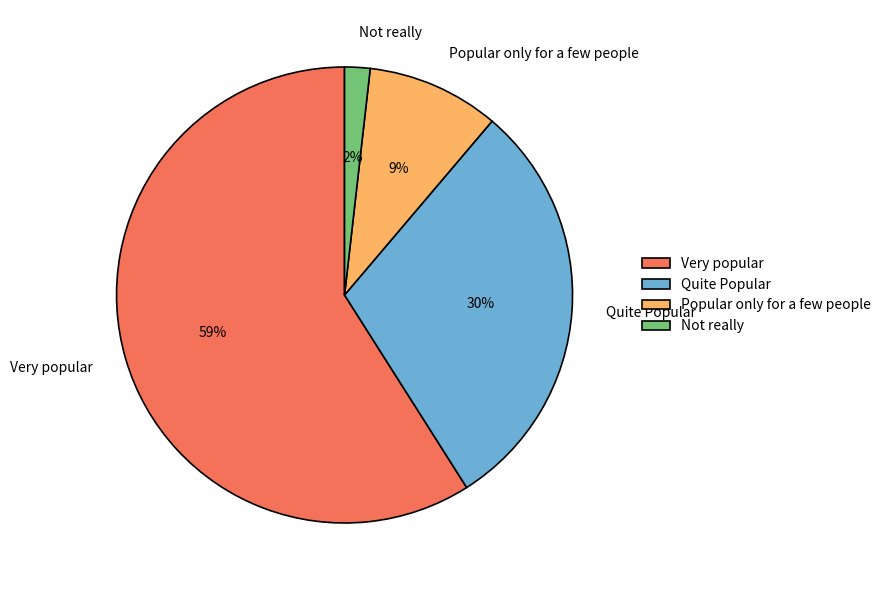

Rank the categories by value from highest to lowest.

Very popular, Quite Popular, Popular only for a few people, Not really